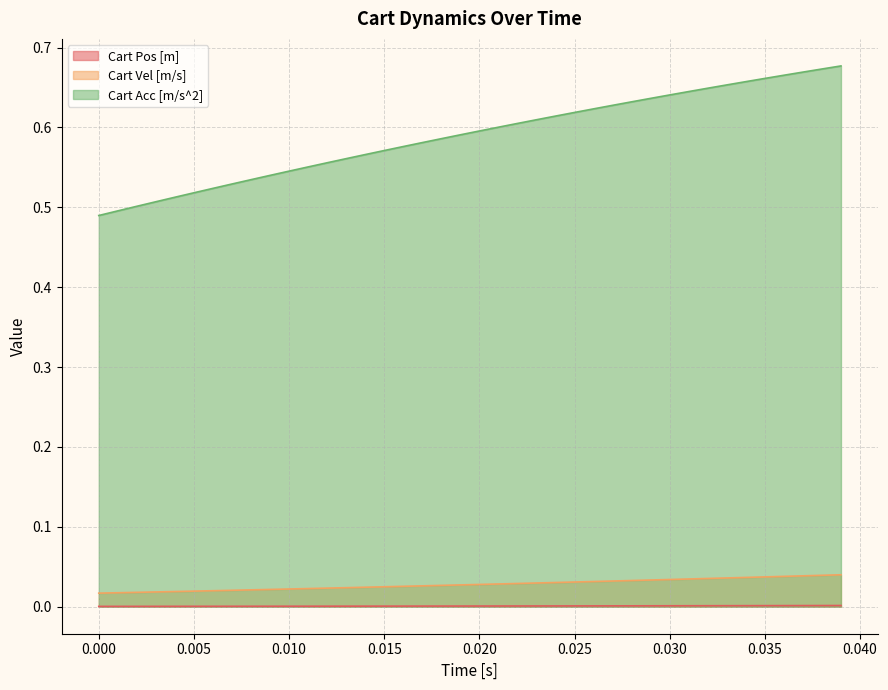

Does the chart have visible grid lines?

Yes